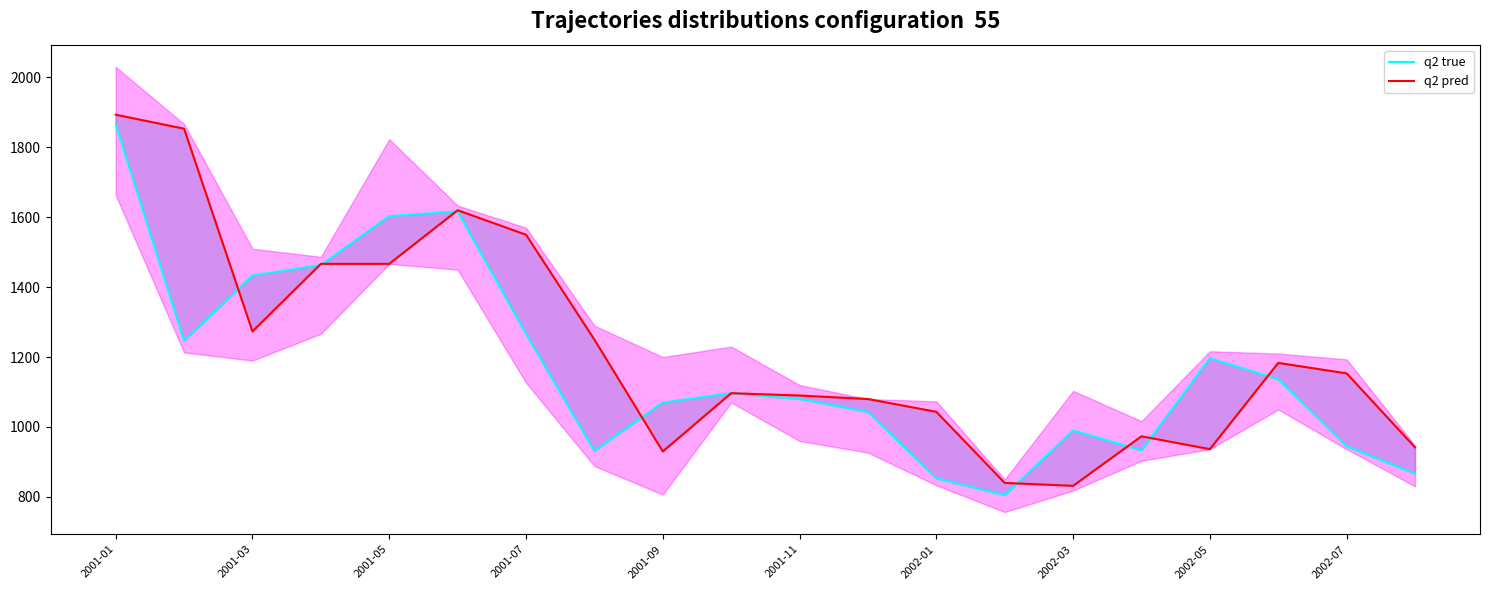

Reading right to left, list all the values displayed in this chart.

q2 true: 866.7	945.0	1136.7	1196.7	933.3	990.0	805.0	853.3	1043.3	1080.0	1096.7	1070.0	931.7	1266.7	1616.7	1603.3	1463.3	1433.3	1246.7	1866.7
q2 pred: 941.7	1153.3	1183.3	936.7	973.3	831.7	840.0	1043.3	1080.0	1090.0	1096.7	930.0	1250.0	1550.0	1620.0	1466.7	1466.7	1273.3	1853.3	1893.3